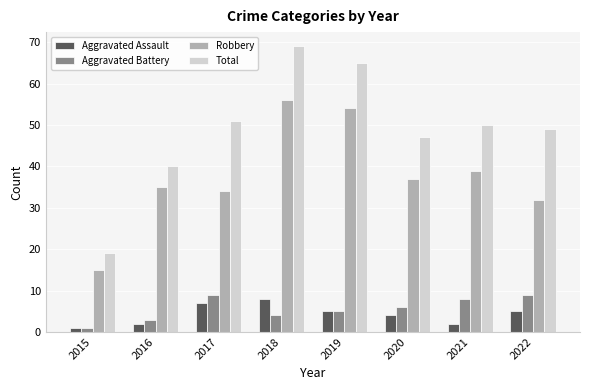

Rank the series by their maximum value, from highest to lowest.

Total, Robbery, Aggravated Battery, Aggravated Assault